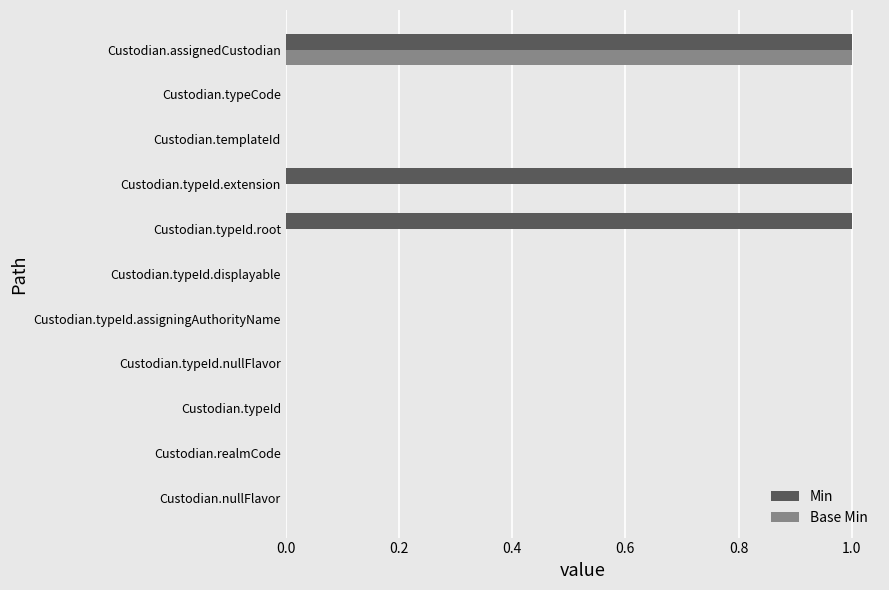

Which series has the largest total across all categories?

Min